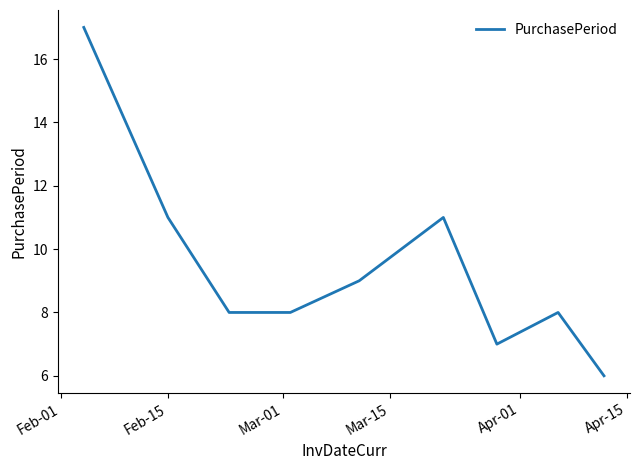

What is the minimum value shown in the chart?

6